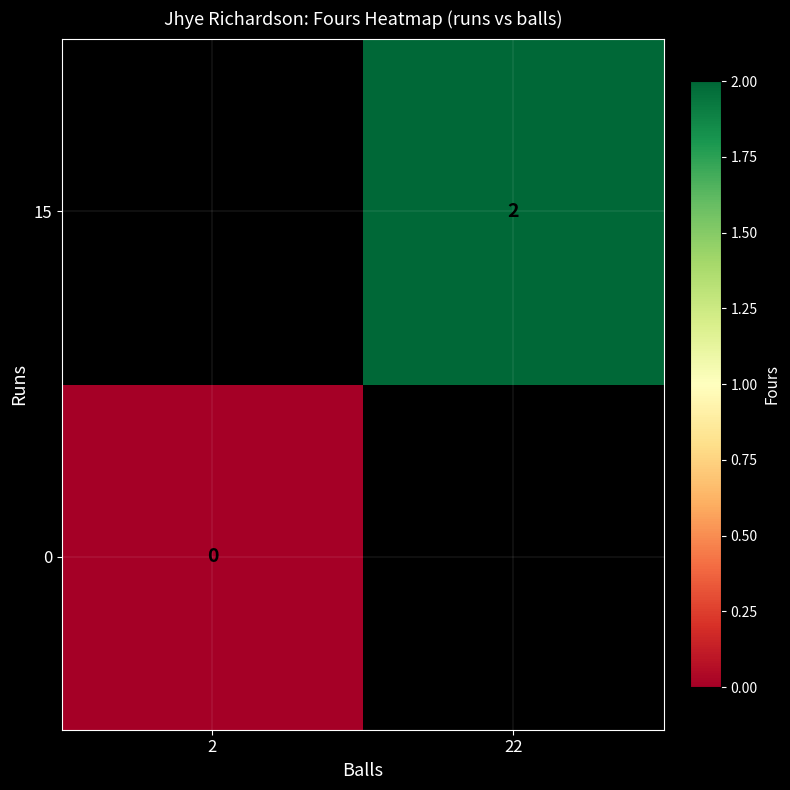

Is it true that 15 equals 1 at 22?

False